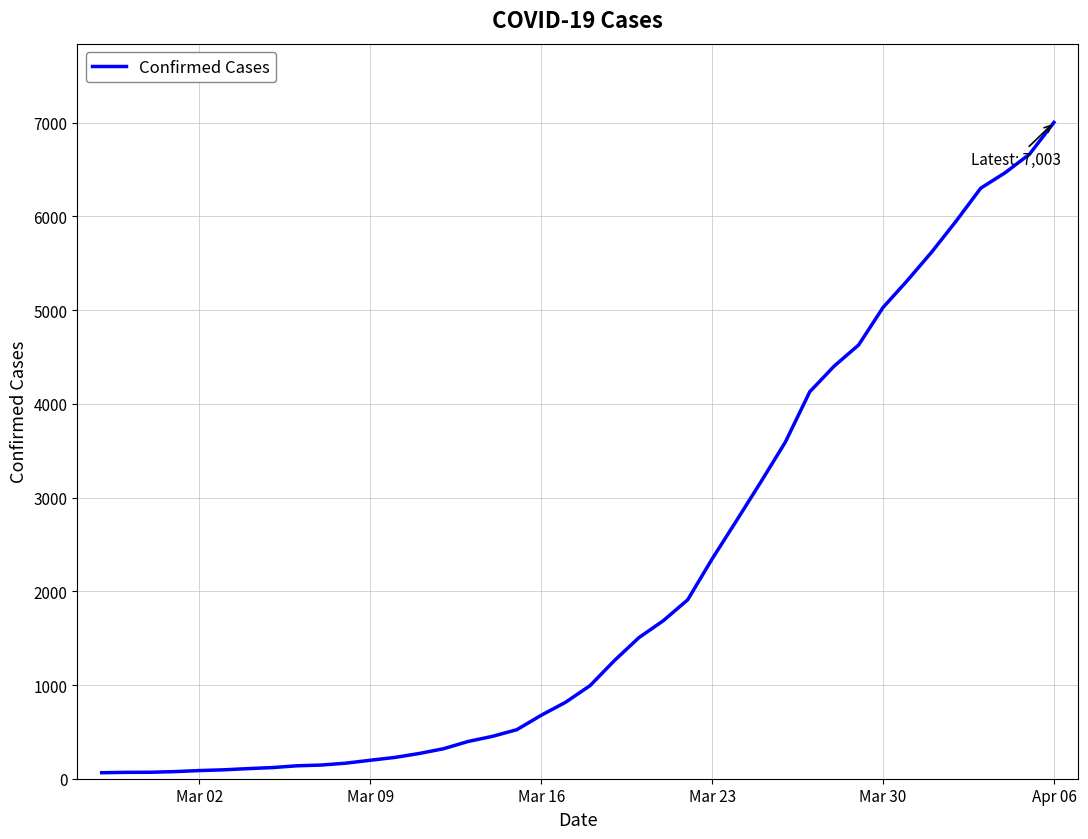

What is the greatest value displayed?

7003